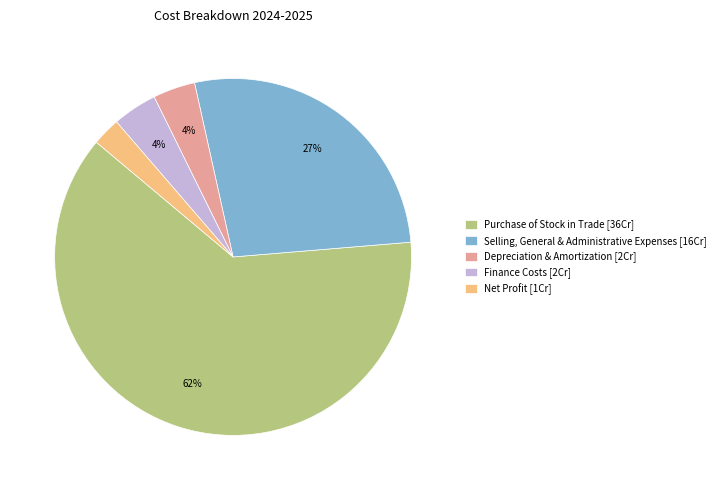

What percentage is the Purchase of Stock in Trade [36Cr] slice, to the nearest percent?

62%